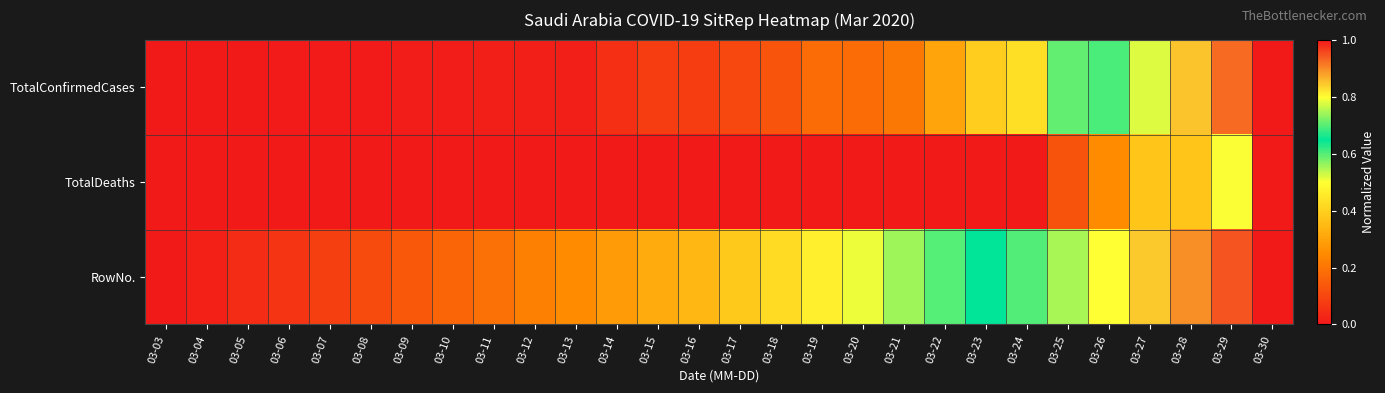

What is the difference between the highest and lowest values at 03-29?

0.4